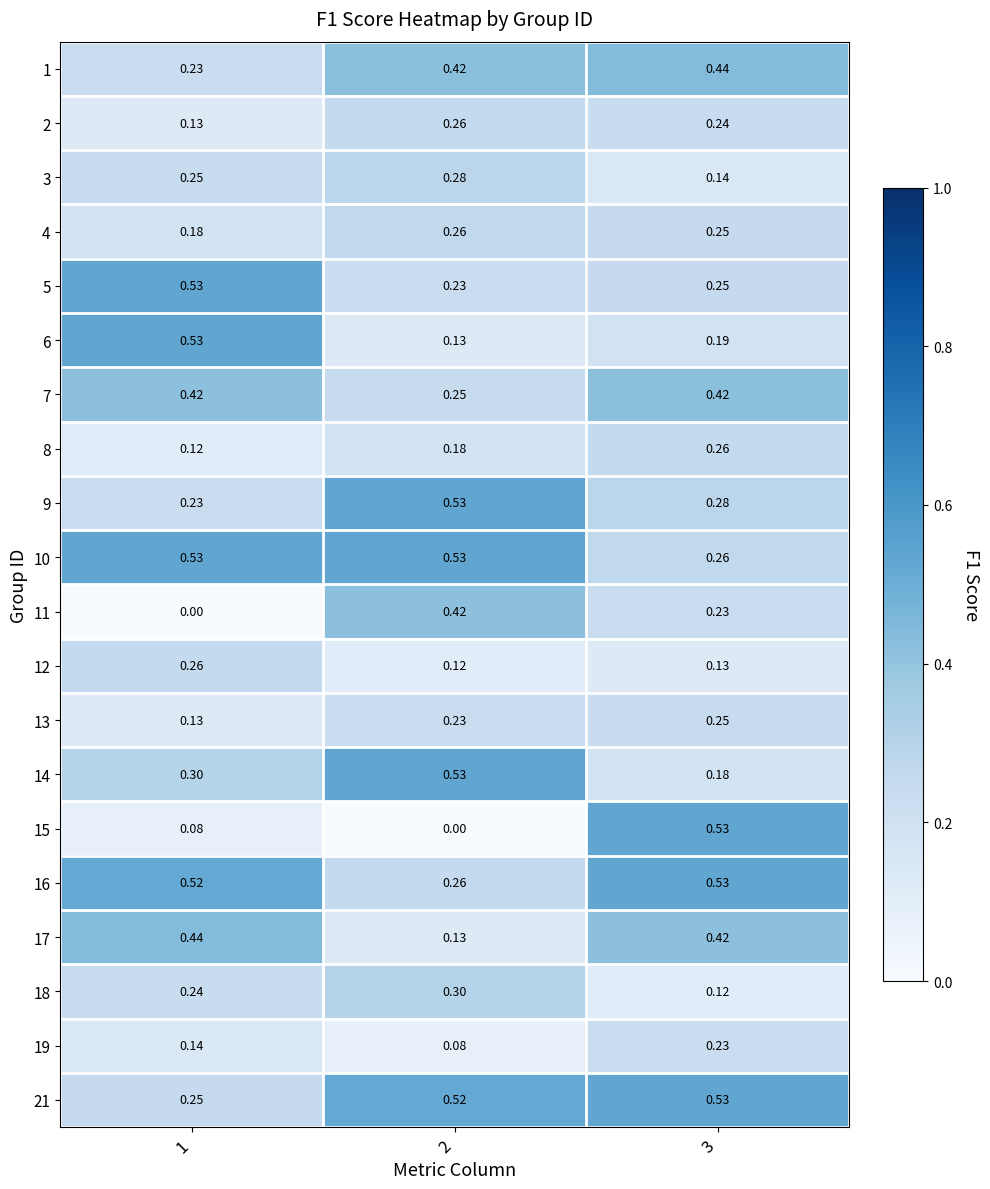

Which series changed the most between 2 and 3?

15